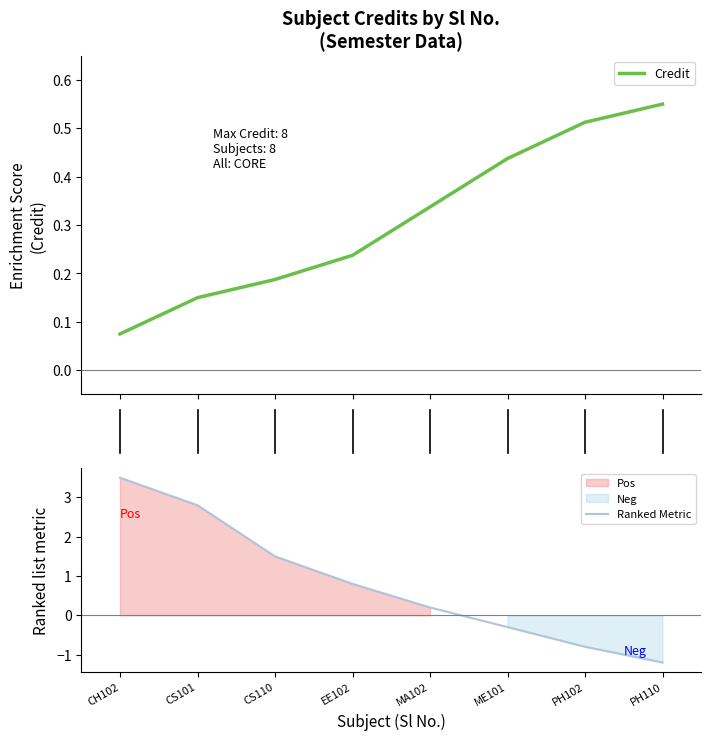

What is the sum of the Ranked Metric values at PH110 and ME101?

-1.5